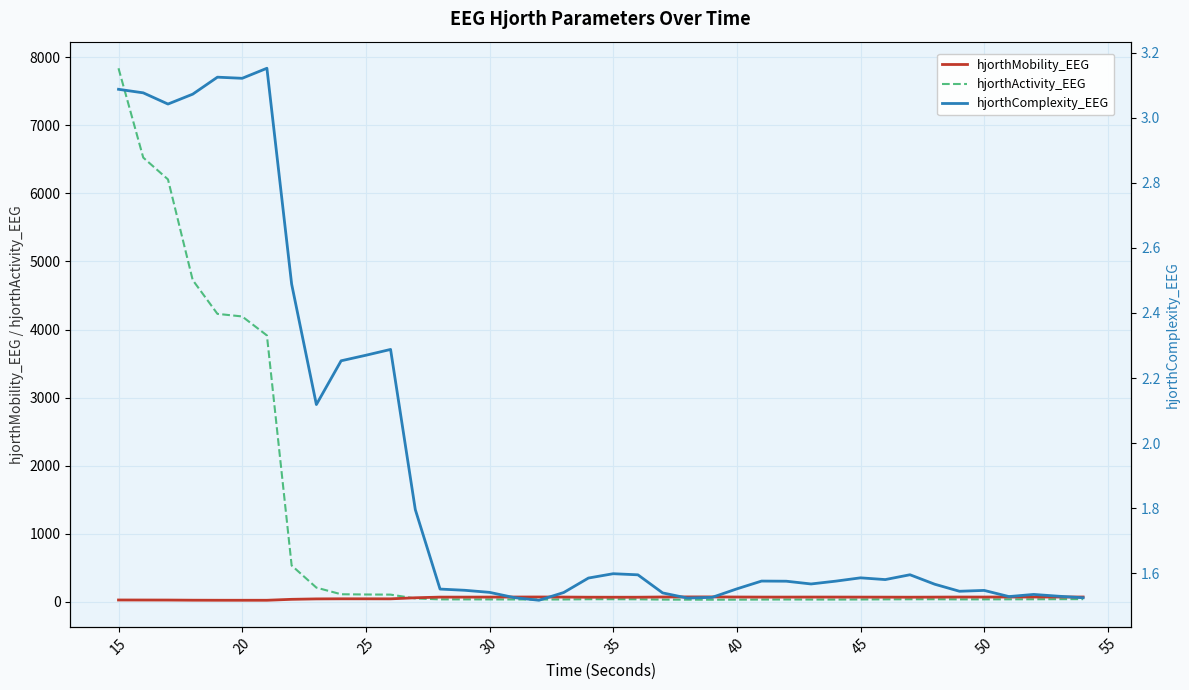

Which series has the largest total across all categories?

hjorthActivity_EEG